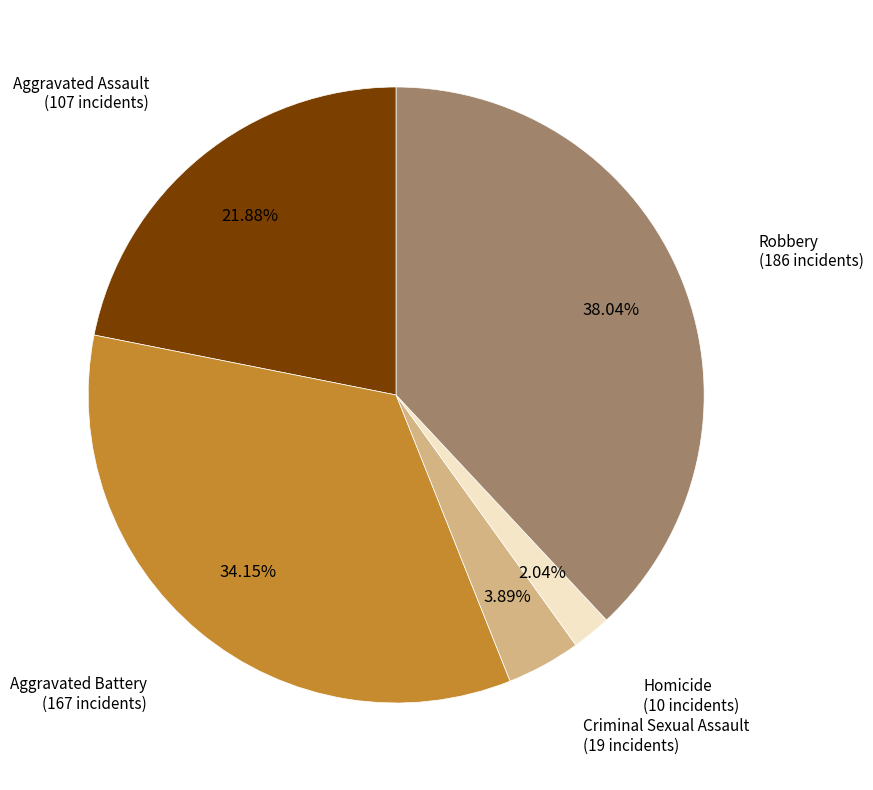

Does any single category account for the majority?

No